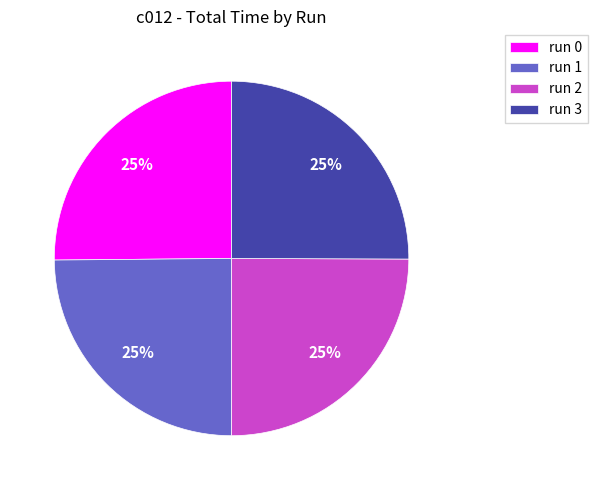

To the nearest percent, what portion does run 1 represent?

25%